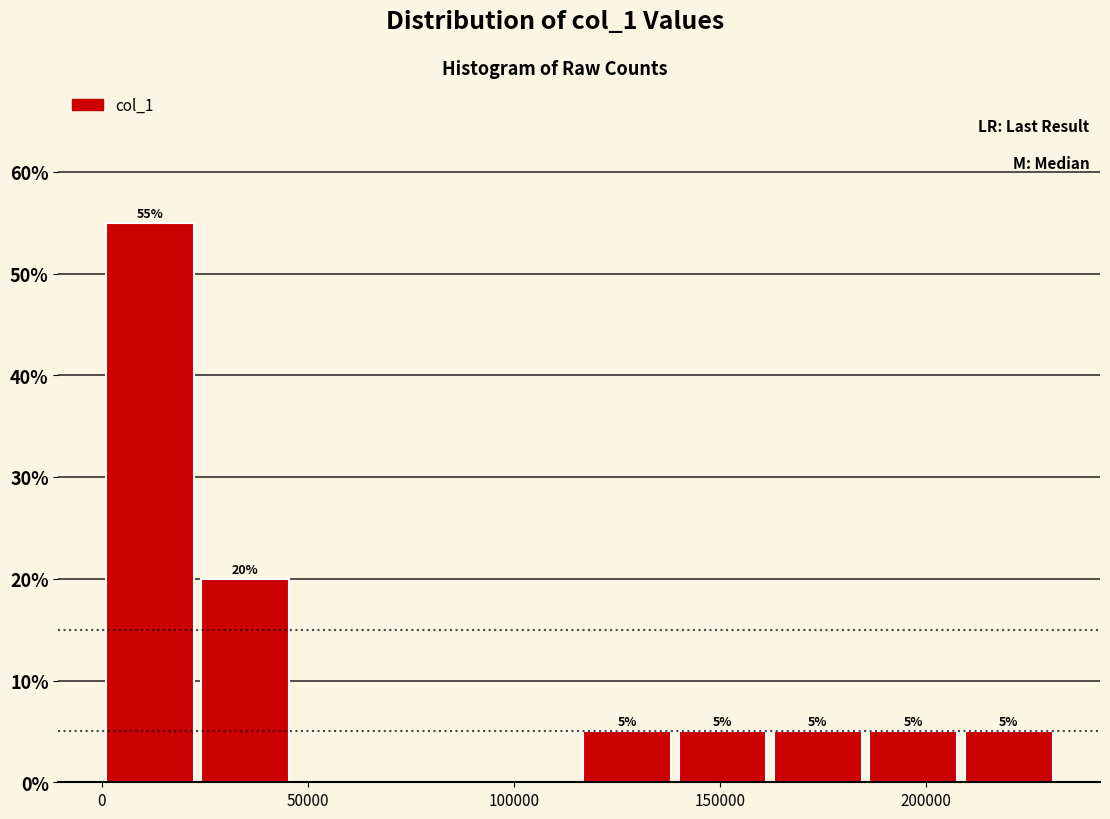

Over which range of the x-axis is the bar tallest?

0 to 25000